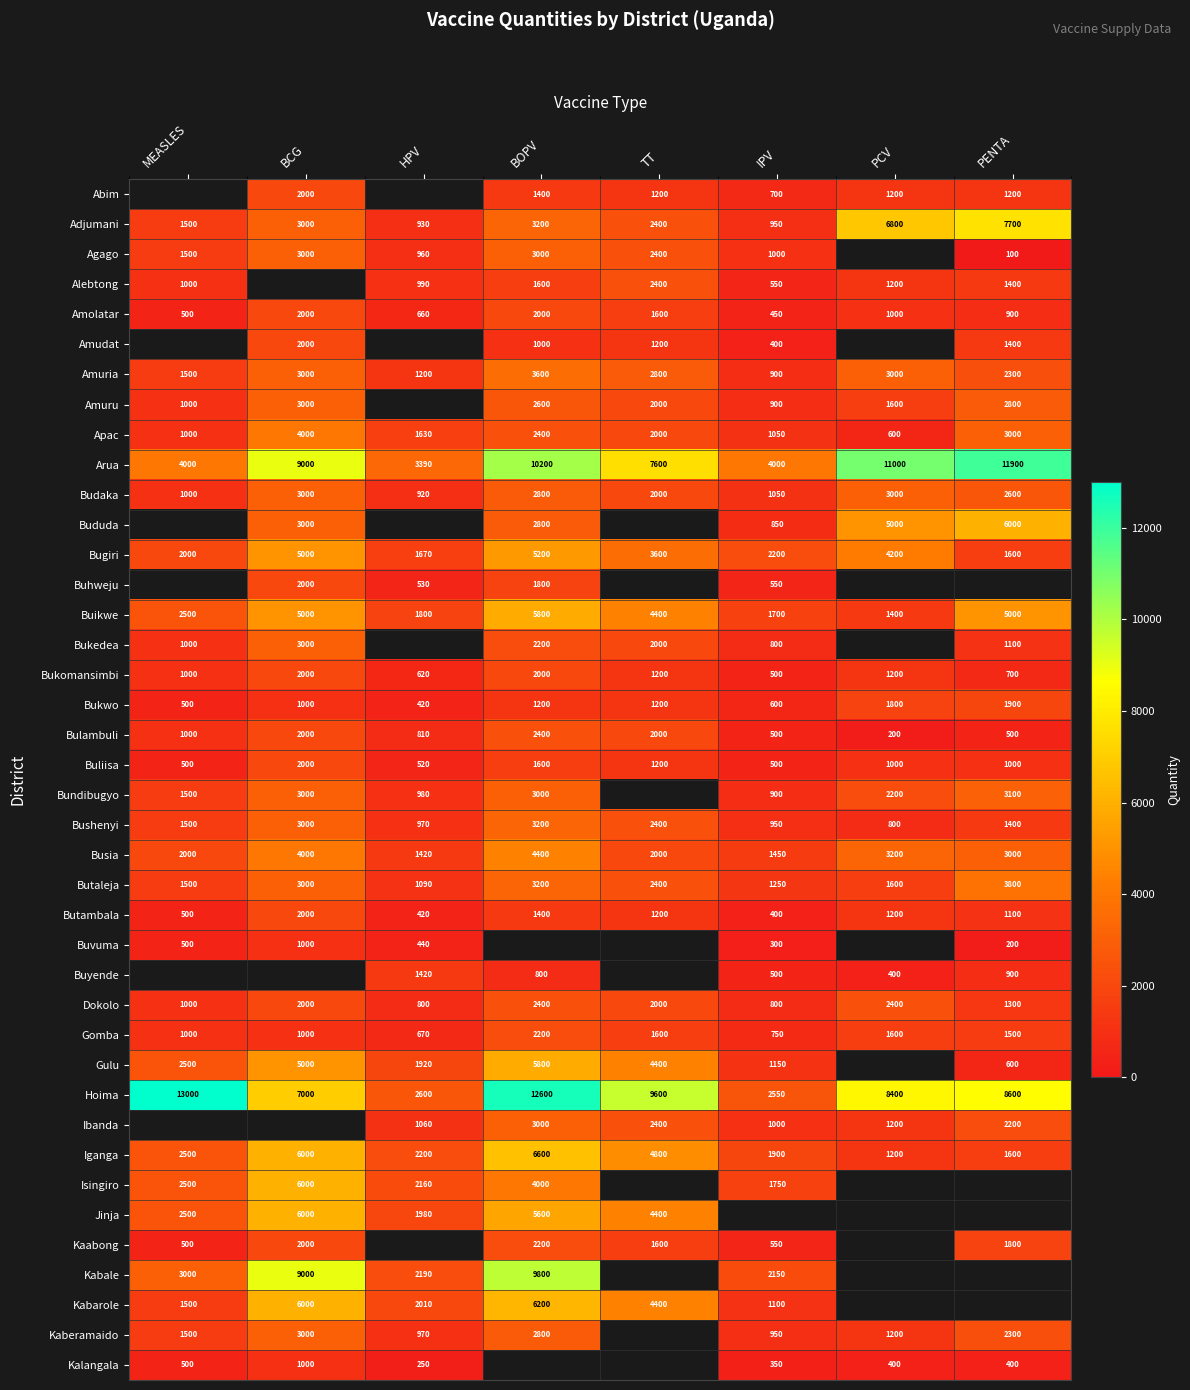

Is it true that Arua equals 17556 at PCV?

False